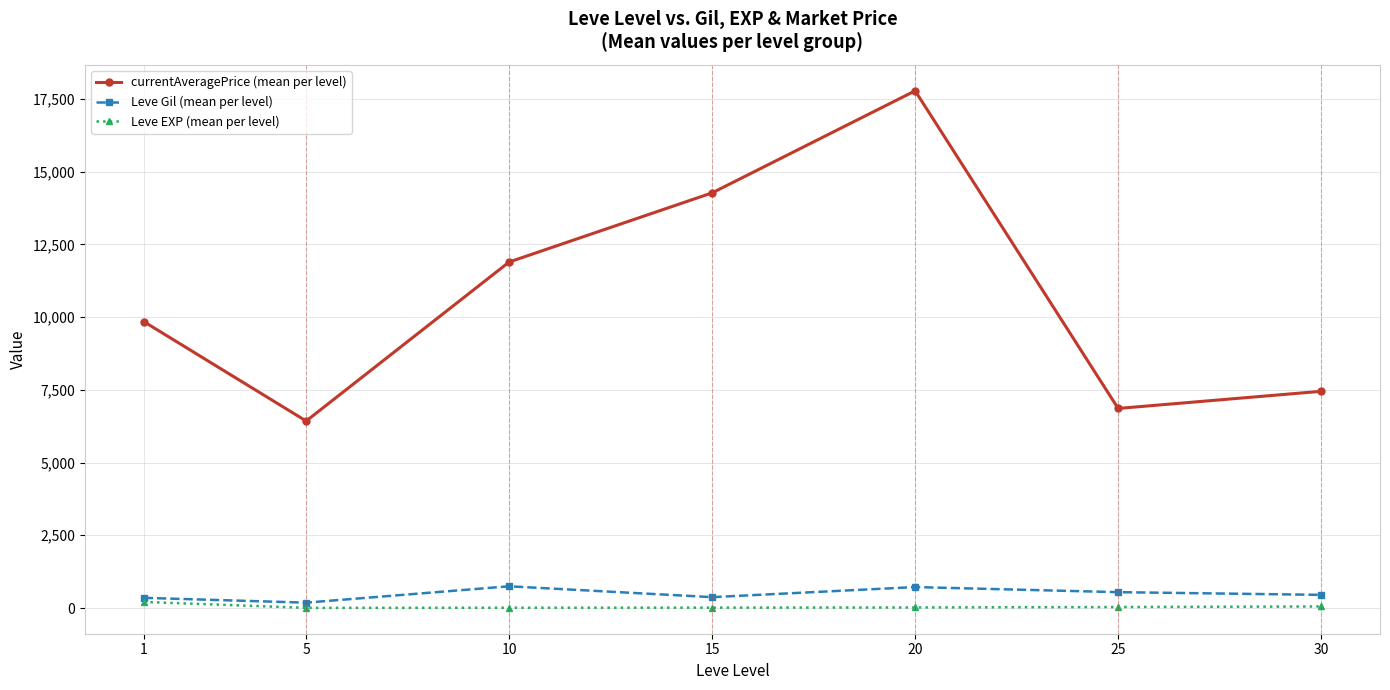

What is the sum of the Leve EXP (mean per level) values at 15 and 5?

17.5